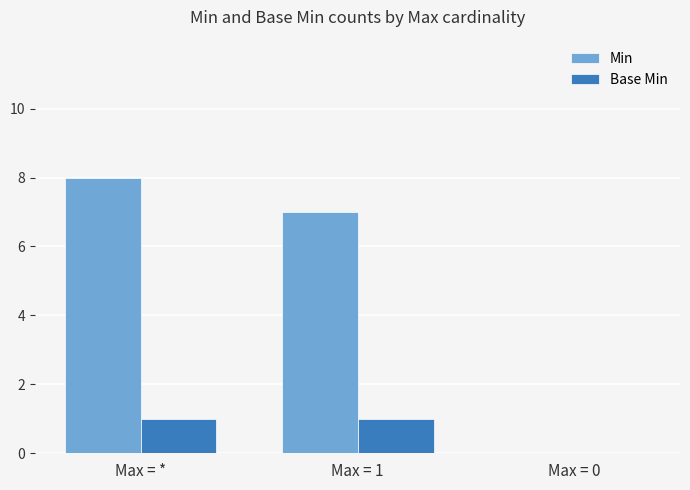

At which category is the sum across all series the highest?

Max = *